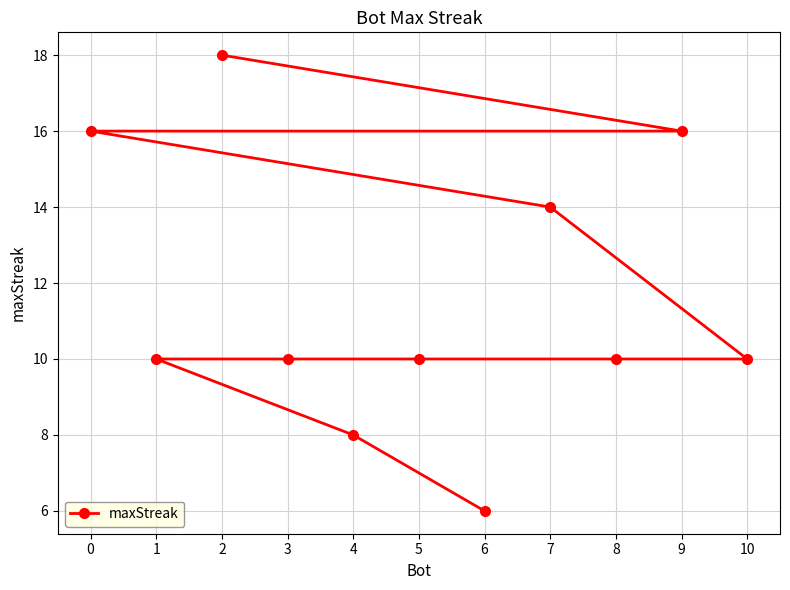

True or false: the data has more than 1 interior local peaks.

False